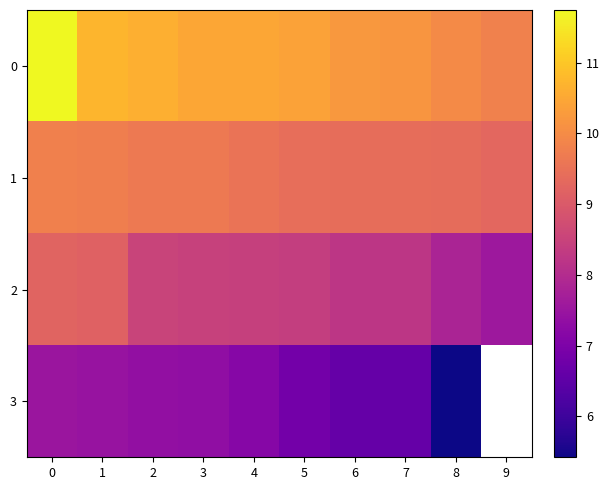

List the series in order of their peak value, highest first.

0, 1, 2, 3